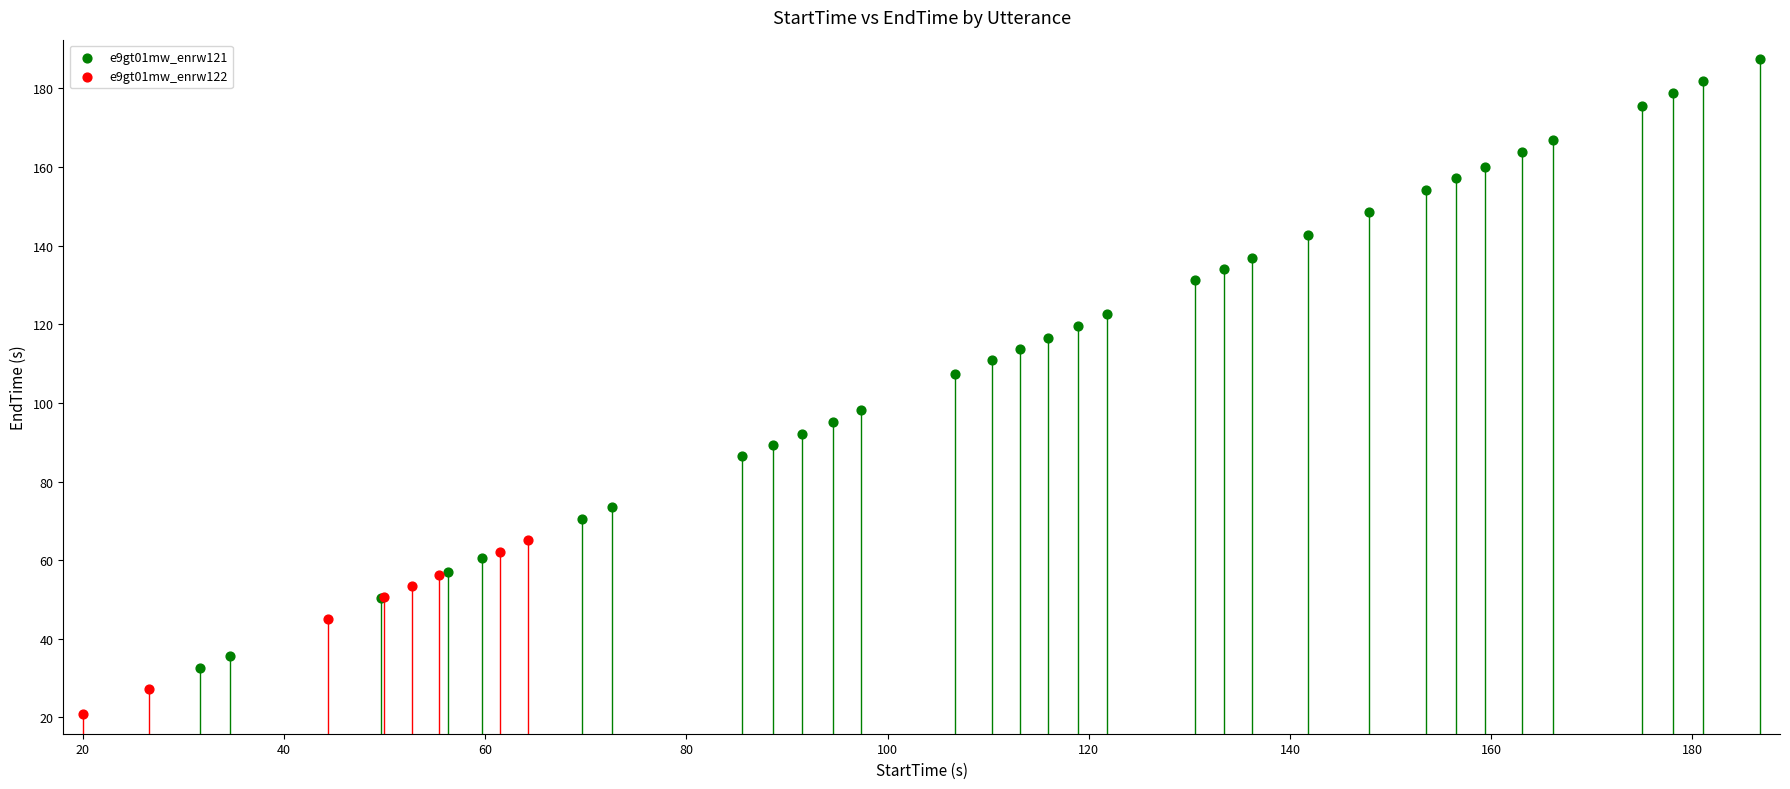

What are all the series names shown in the legend?

e9gt01mw_enrw121, e9gt01mw_enrw122